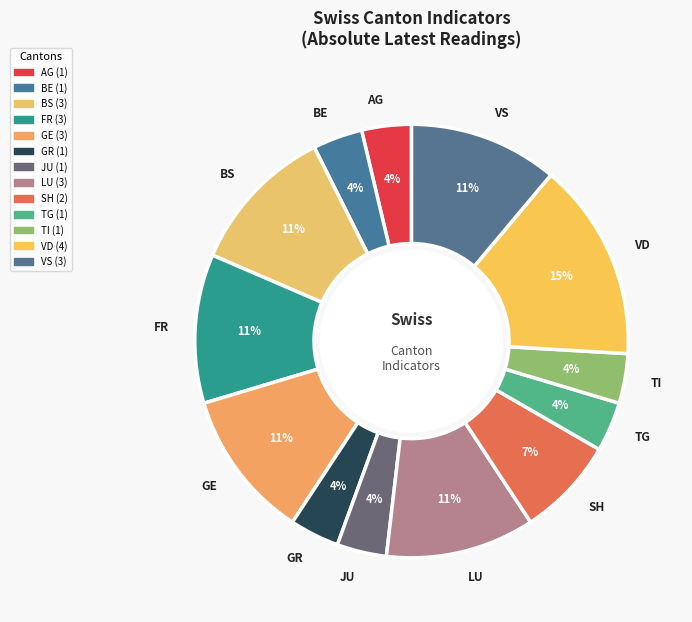

To the nearest percent, what is the difference between the largest and smallest slice percentages?

11%